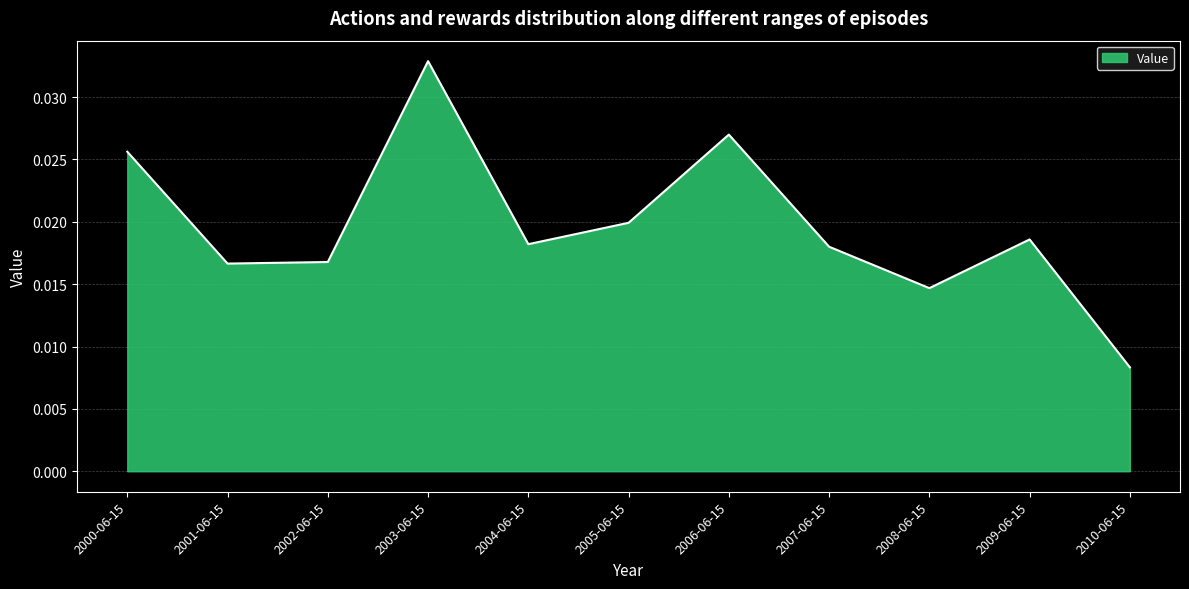

Between 2006-06-15 and 2007-06-15, which is larger?

2006-06-15